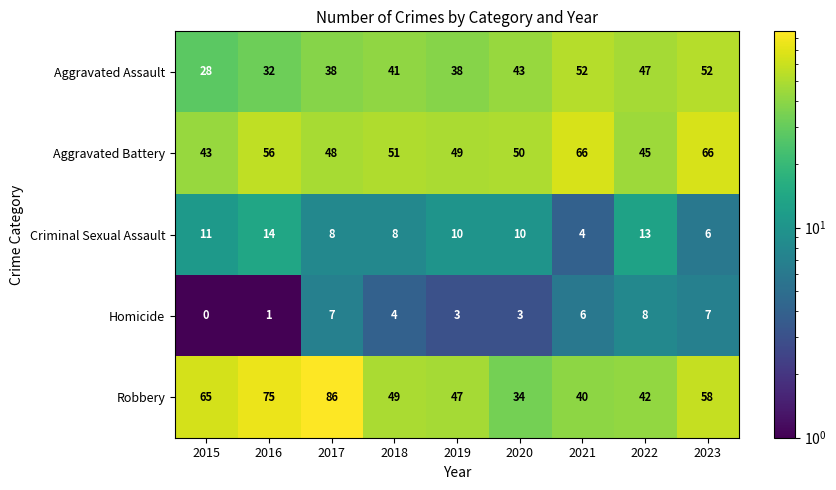

What is the total value across all series at 2023?

189